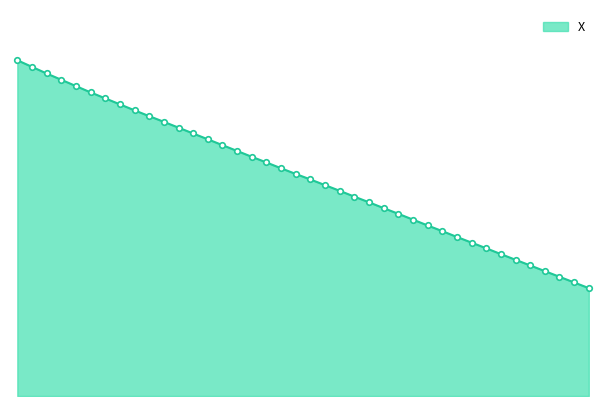

Does the chart display data point markers on the line(s)?

No